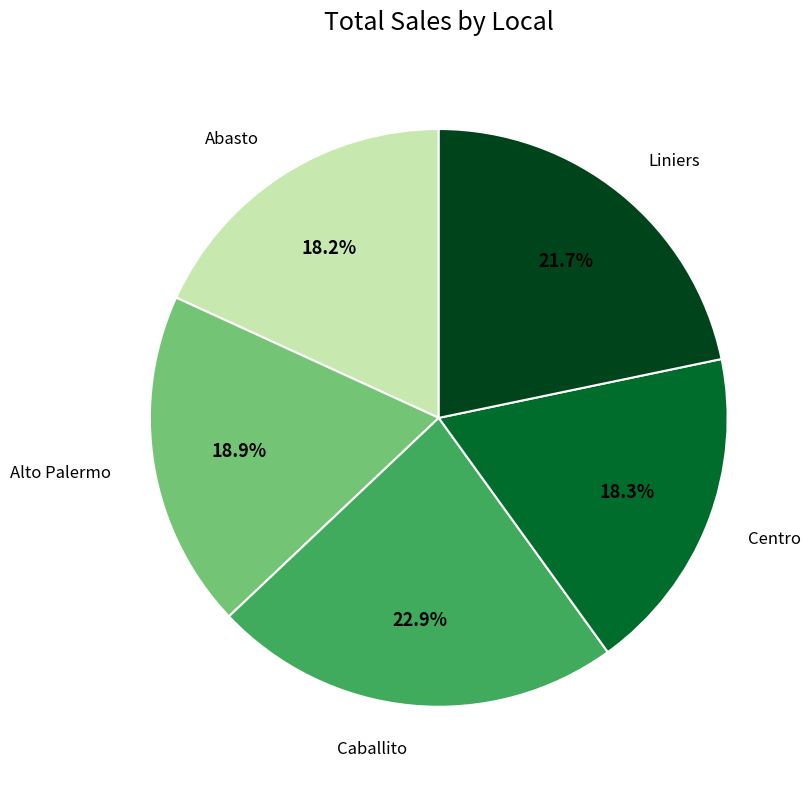

How many segments does this pie chart have?

5